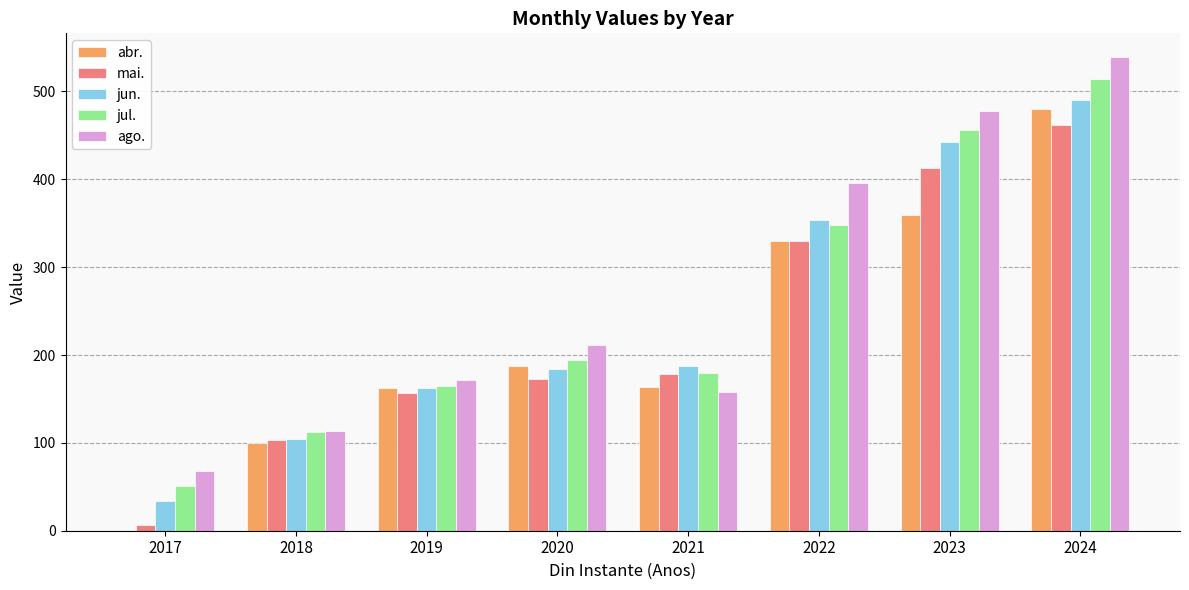

At which category does the chart reach its peak across all series?

2024